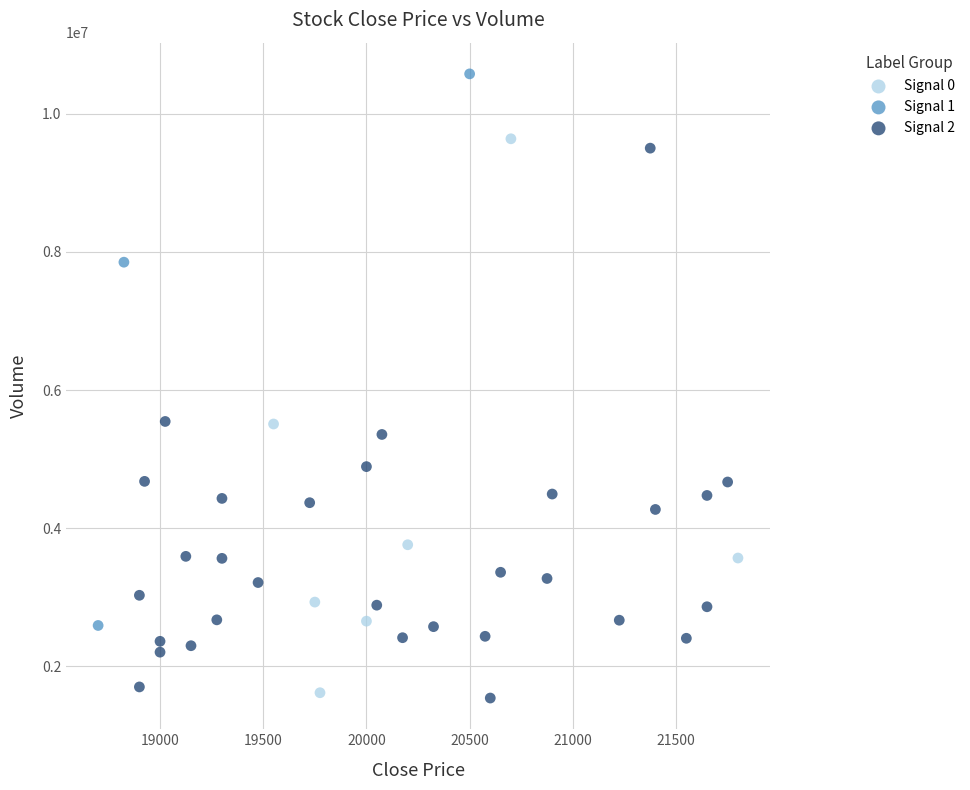

What are all the series names shown in the legend?

Signal 0, Signal 1, Signal 2